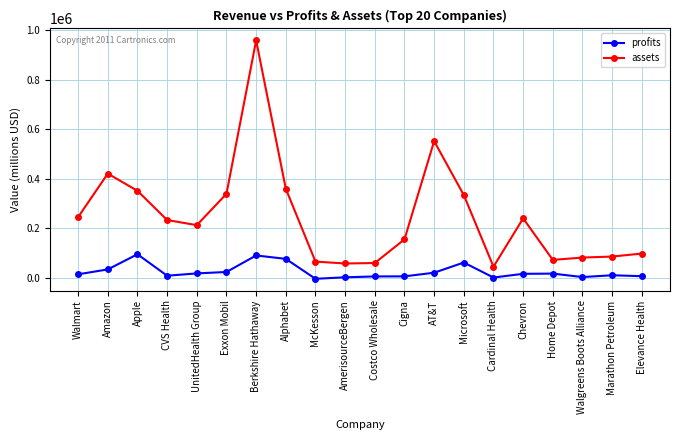

What is the difference between the maximum and minimum values in the assets series?

914331.0